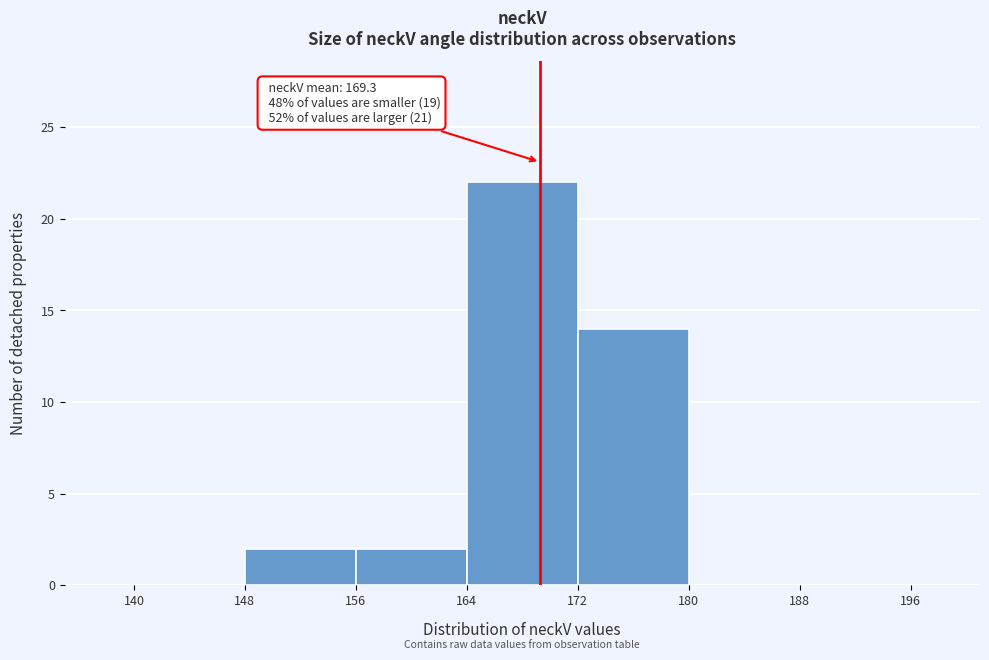

Over which range of the x-axis is the bar tallest?

164 to 172